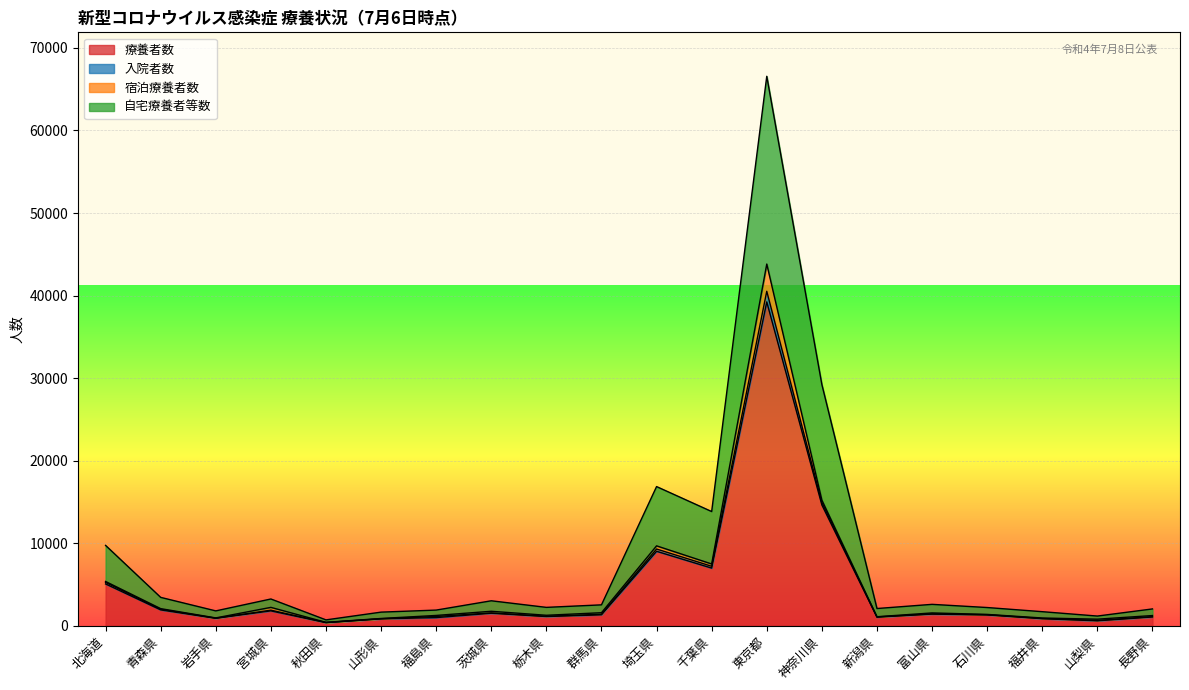

True or false: 療養者数 and 入院者数 intersect in this chart.

False